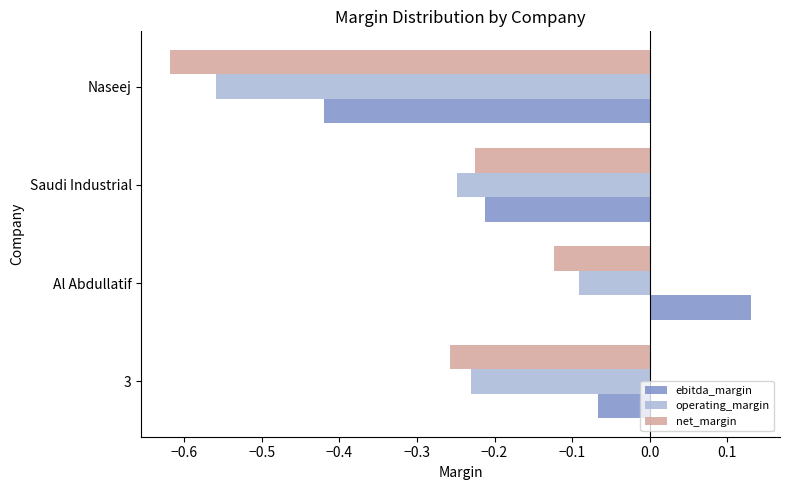

Rank the series by their maximum value, from lowest to highest.

net_margin, operating_margin, ebitda_margin